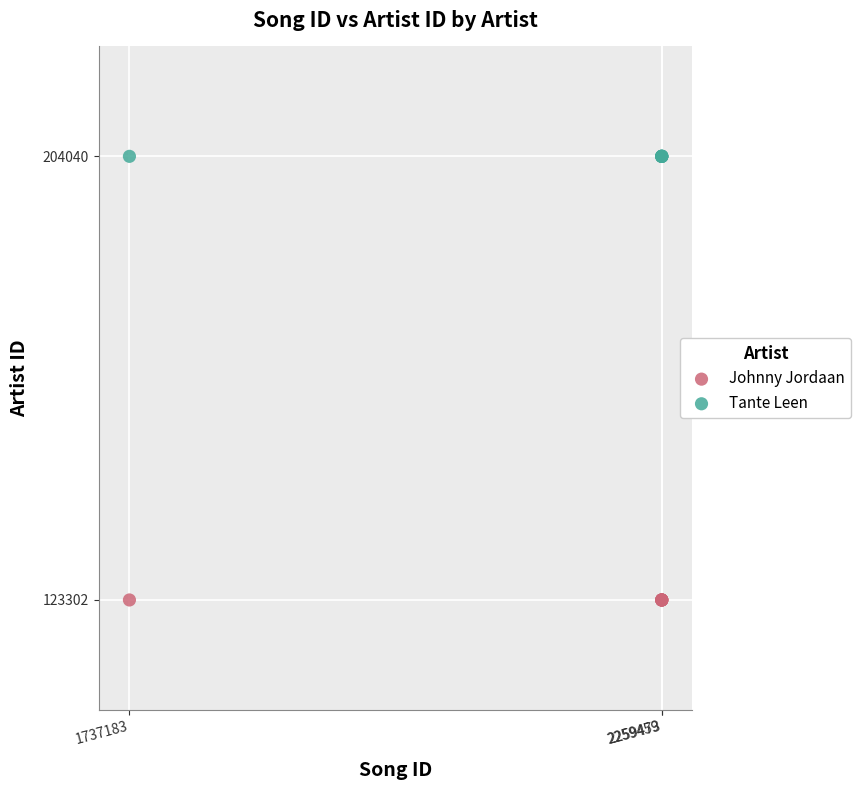

Which series contains the lowest Y value?

Johnny Jordaan